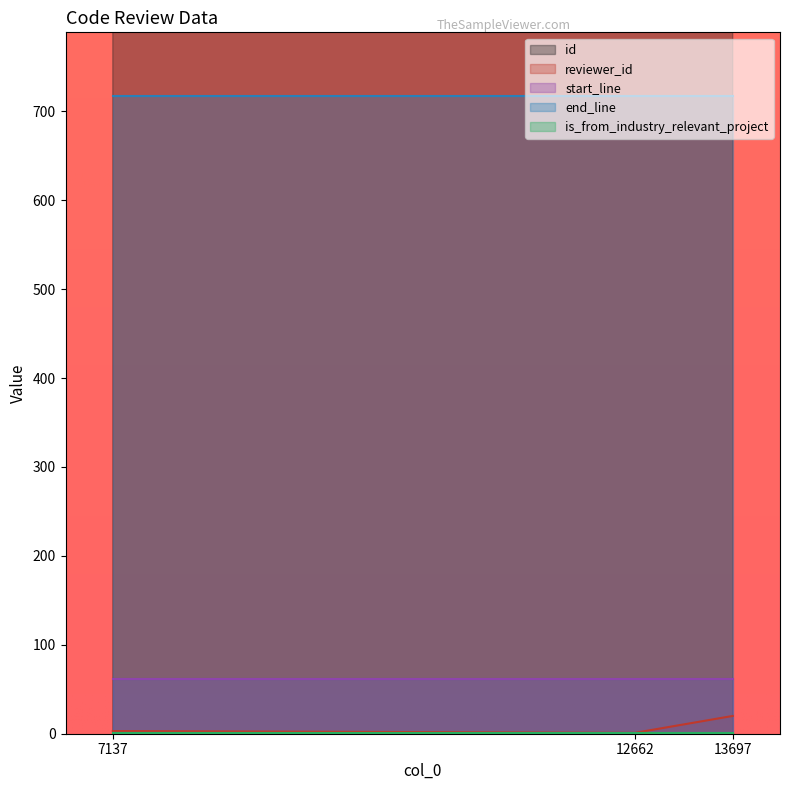

Rank the series by their maximum value, from lowest to highest.

is_from_industry_relevant_project, reviewer_id, start_line, end_line, id